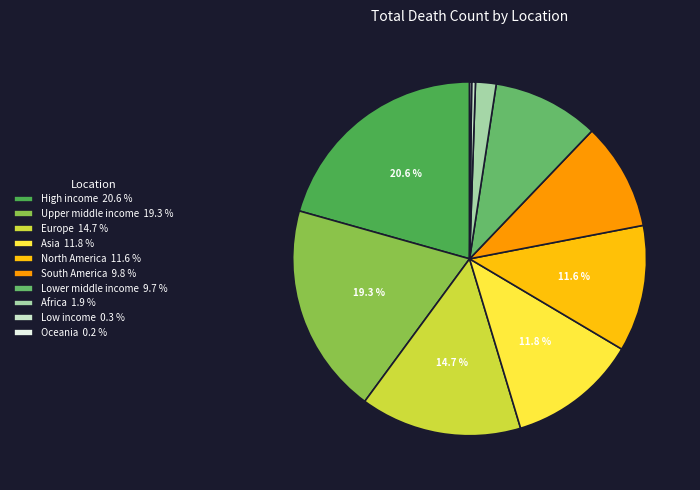

Which has a higher value, Oceania or Europe?

Europe